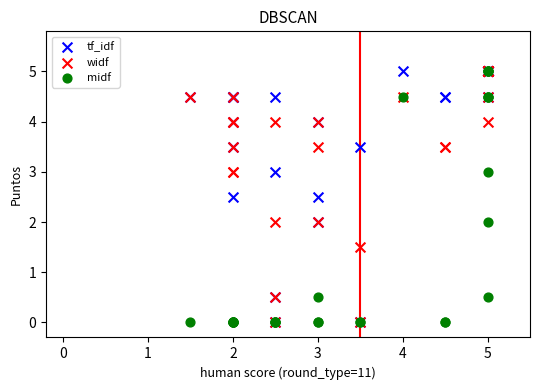

What are all the series names shown in the legend?

tf_idf, widf, midf